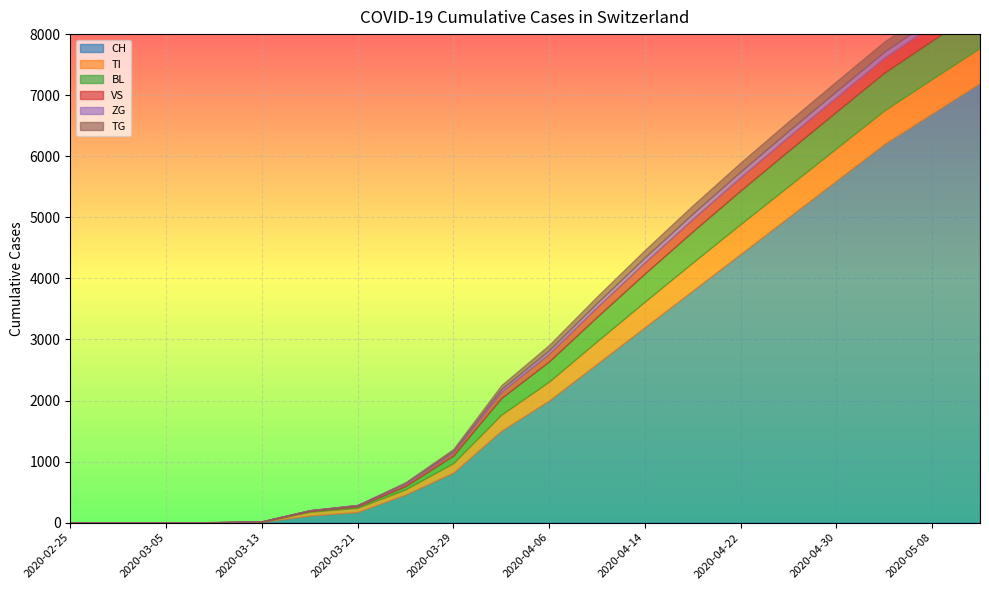

Reading right to left, what are all the values shown in this chart?

CH: 2020-05-12=7200	2020-05-08=6700	2020-05-04=6200	2020-04-30=5600	2020-04-26=5000	2020-04-22=4400	2020-04-18=3800	2020-04-14=3200	2020-04-10=2600	2020-04-06=2000	2020-04-02=1504	2020-03-29=820	2020-03-25=460	2020-03-21=175	2020-03-17=116	2020-03-13=14	2020-03-09=5	2020-03-05=2	2020-03-01=0	2020-02-25=0
TI: 2020-05-12=575	2020-05-08=565	2020-05-04=550	2020-04-30=530	2020-04-26=510	2020-04-22=490	2020-04-18=460	2020-04-14=420	2020-04-10=370	2020-04-06=310	2020-04-02=263	2020-03-29=155	2020-03-25=85	2020-03-21=68	2020-03-17=62	2020-03-13=0	2020-03-09=0	2020-03-05=0	2020-03-01=0	2020-02-25=0
BL: 2020-05-12=640	2020-05-08=630	2020-05-04=618	2020-04-30=600	2020-04-26=580	2020-04-22=550	2020-04-18=510	2020-04-14=460	2020-04-10=400	2020-04-06=330	2020-04-02=272	2020-03-29=123	2020-03-25=53	2020-03-21=24	2020-03-17=13	2020-03-13=2	2020-03-09=1	2020-03-05=0	2020-03-01=0	2020-02-25=0
VS: 2020-05-12=253	2020-05-08=250	2020-05-04=246	2020-04-30=240	2020-04-26=232	2020-04-22=220	2020-04-18=205	2020-04-14=185	2020-04-10=160	2020-04-06=130	2020-04-02=104	2020-03-29=54	2020-03-25=35	2020-03-21=17	2020-03-17=11	2020-03-13=5	2020-03-09=2	2020-03-05=2	2020-03-01=0	2020-02-25=0
ZG: 2020-05-12=100	2020-05-08=99	2020-05-04=98	2020-04-30=96	2020-04-26=93	2020-04-22=90	2020-04-18=85	2020-04-14=78	2020-04-10=68	2020-04-06=55	2020-04-02=41	2020-03-29=21	2020-03-25=18	2020-03-21=5	2020-03-17=1	2020-03-13=0	2020-03-09=0	2020-03-05=0	2020-03-01=0	2020-02-25=0
TG: 2020-05-12=170	2020-05-08=168	2020-05-04=165	2020-04-30=161	2020-04-26=155	2020-04-22=147	2020-04-18=136	2020-04-14=122	2020-04-10=105	2020-04-06=85	2020-04-02=65	2020-03-29=33	2020-03-25=10	2020-03-21=0	2020-03-17=0	2020-03-13=0	2020-03-09=0	2020-03-05=0	2020-03-01=0	2020-02-25=0